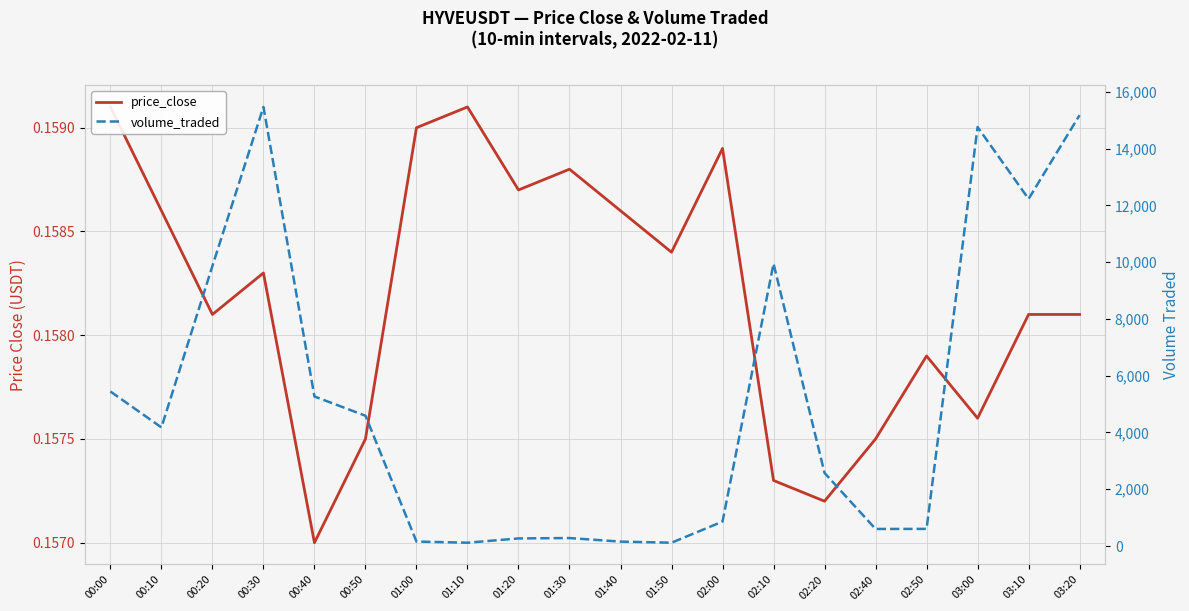

Reading left to right, extract all data points from this chart.

price_close: 00:00=0.2	00:10=0.2	00:20=0.2	00:30=0.2	00:40=0.2	00:50=0.2	01:00=0.2	01:10=0.2	01:20=0.2	01:30=0.2	01:40=0.2	01:50=0.2	02:00=0.2	02:10=0.2	02:20=0.2	02:40=0.2	02:50=0.2	03:00=0.2	03:10=0.2	03:20=0.2
volume_traded: 00:00=5442.6	00:10=4177.3	00:20=9864.8	00:30=15464.0	00:40=5266.4	00:50=4589.1	01:00=156.9	01:10=116.1	01:20=266.8	01:30=280.4	01:40=154.6	01:50=116.2	02:00=860.5	02:10=9946.1	02:20=2572.3	02:40=600.2	02:50=603.0	03:00=14757.0	03:10=12226.3	03:20=15176.0